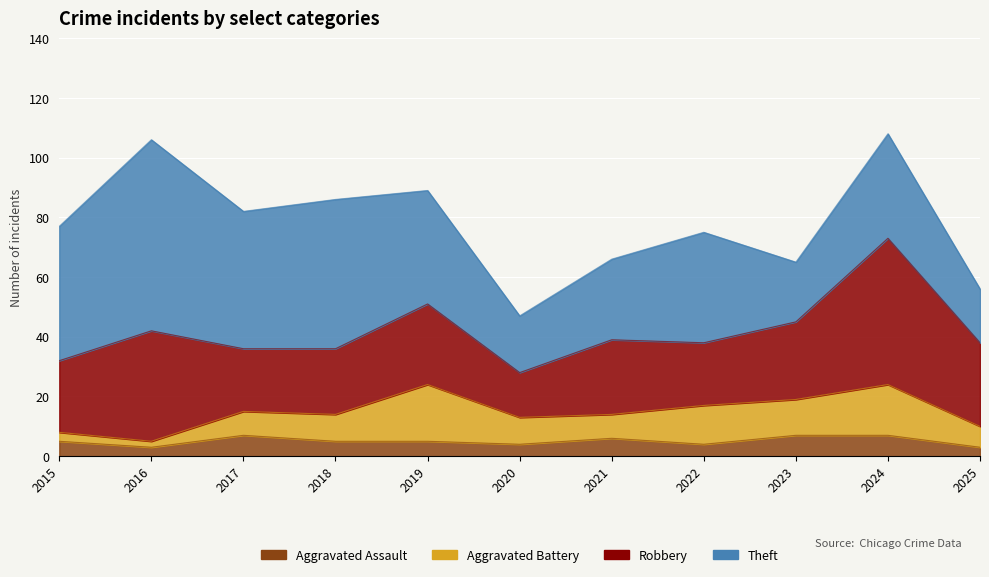

What is the total value across all series at 2024?

108